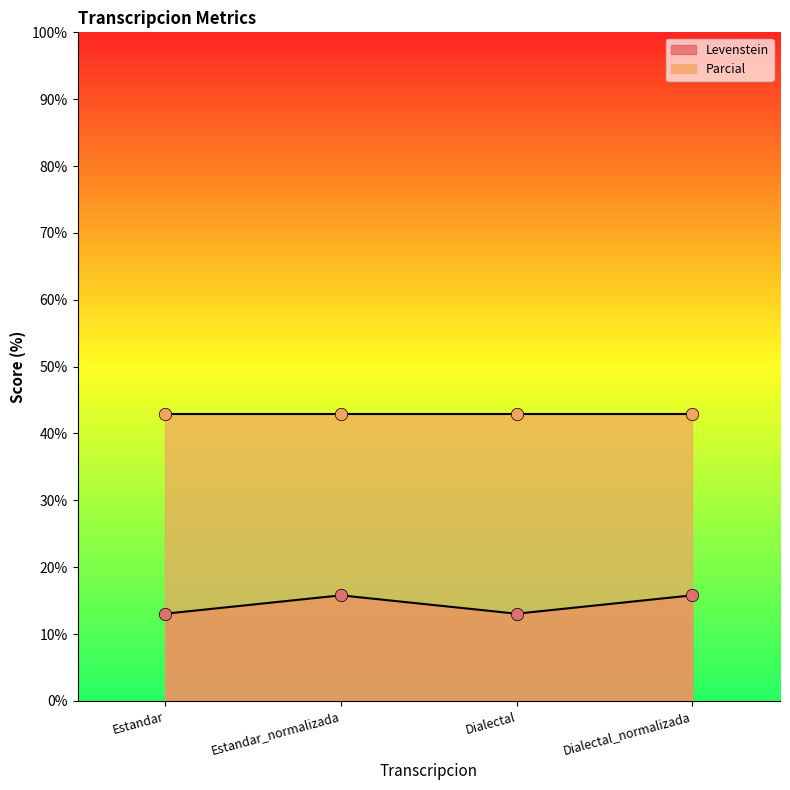

Approximately how many times larger is the value at Estandar_normalizada compared to Dialectal_normalizada?

1.0